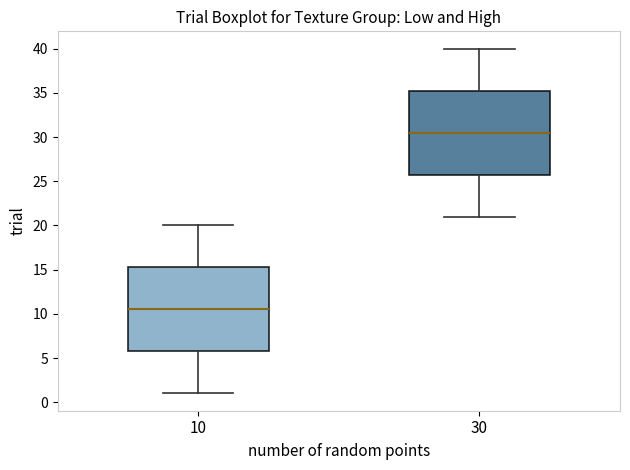

Which box's median line is the lowest?

10